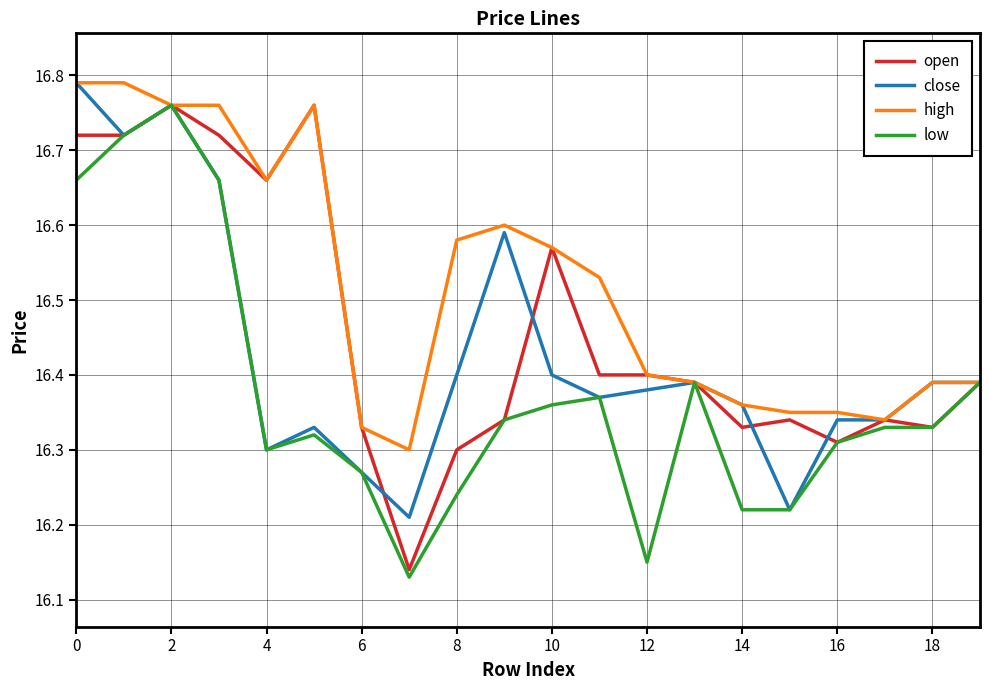

How many lines are shown in the chart?

4